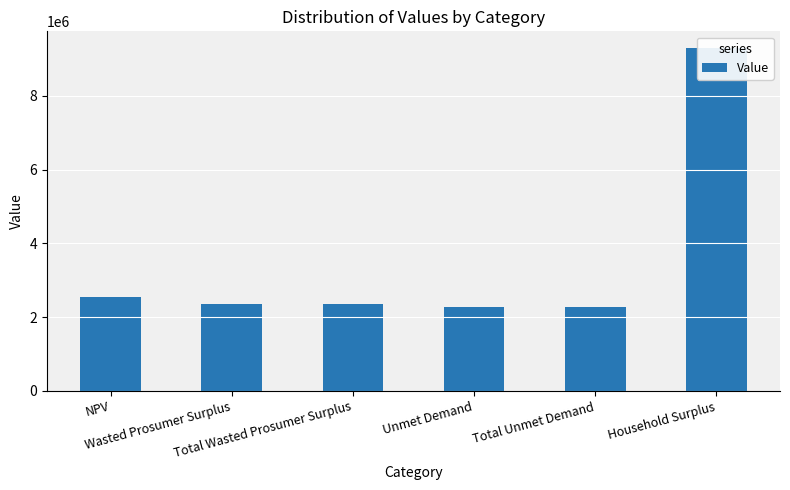

What position from the right is NPV?

6